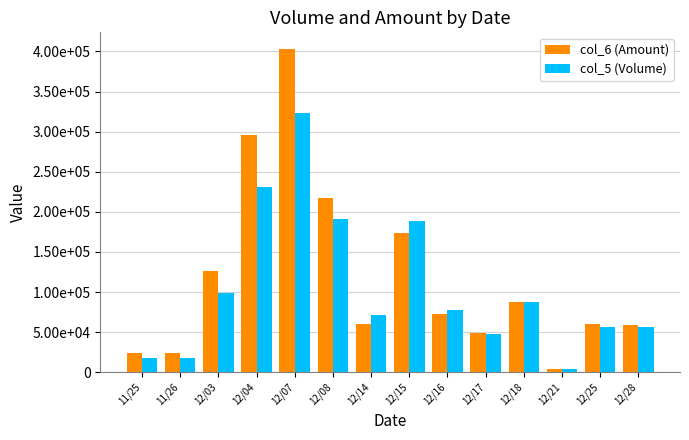

What are all the series names shown in the legend?

col_6 (Amount), col_5 (Volume)